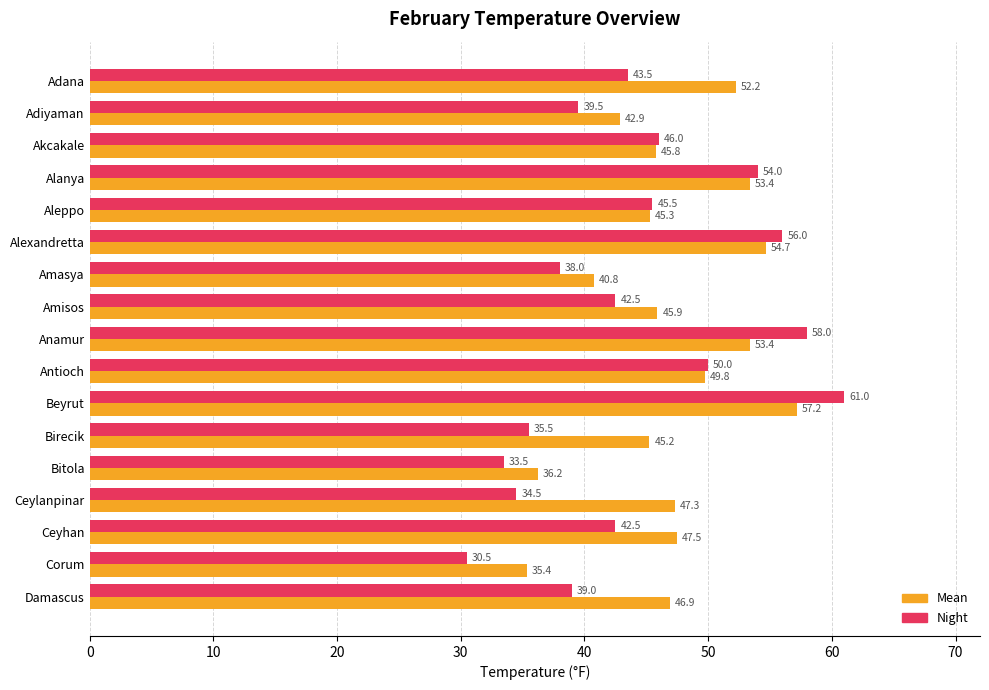

Is it true that Night equals 58.2 at Amisos?

False